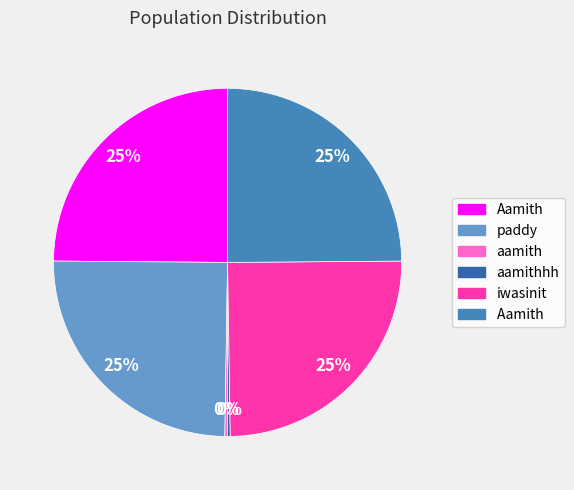

To the nearest percent, what is the average slice percentage?

17%